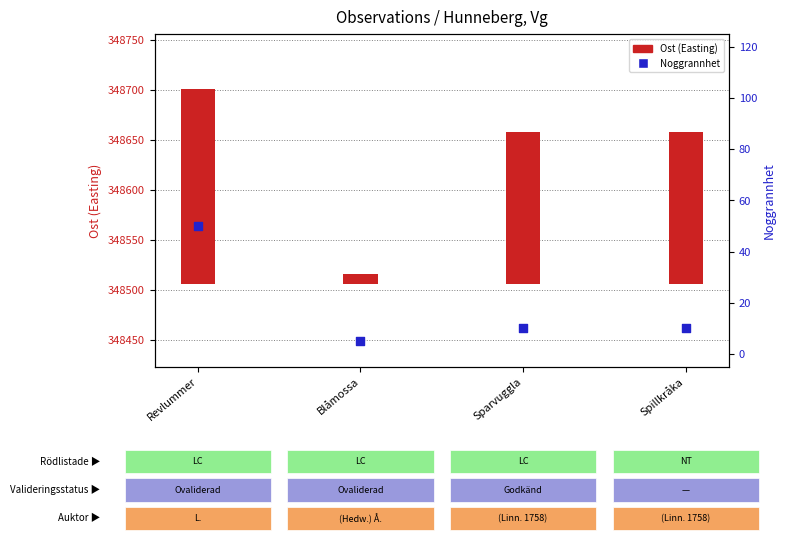

Which series contains the highest Y value?

Ost (Easting)